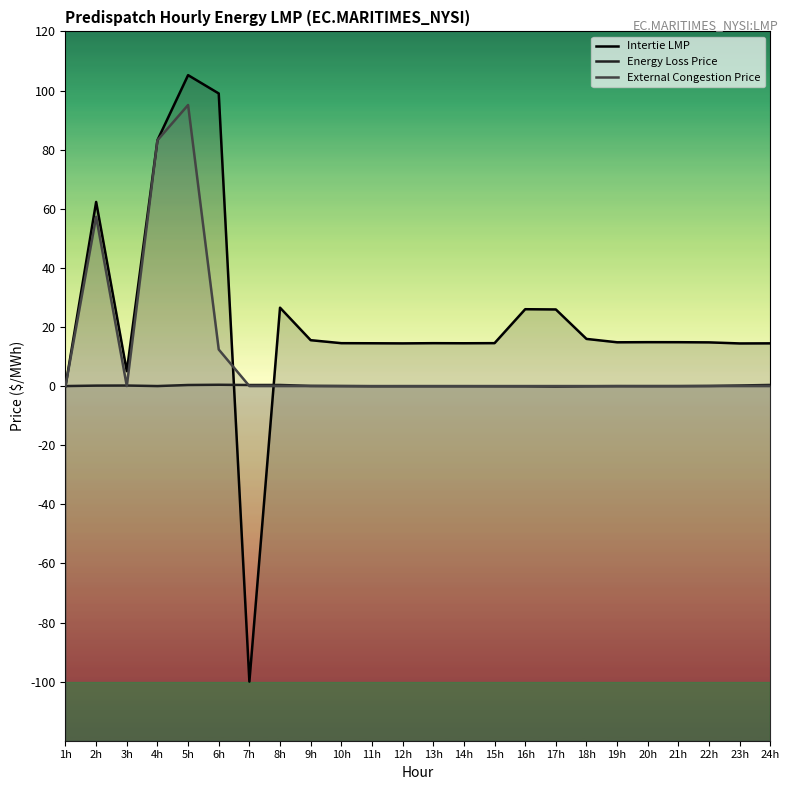

At which category does External Congestion Price reach its first local peak?

2h